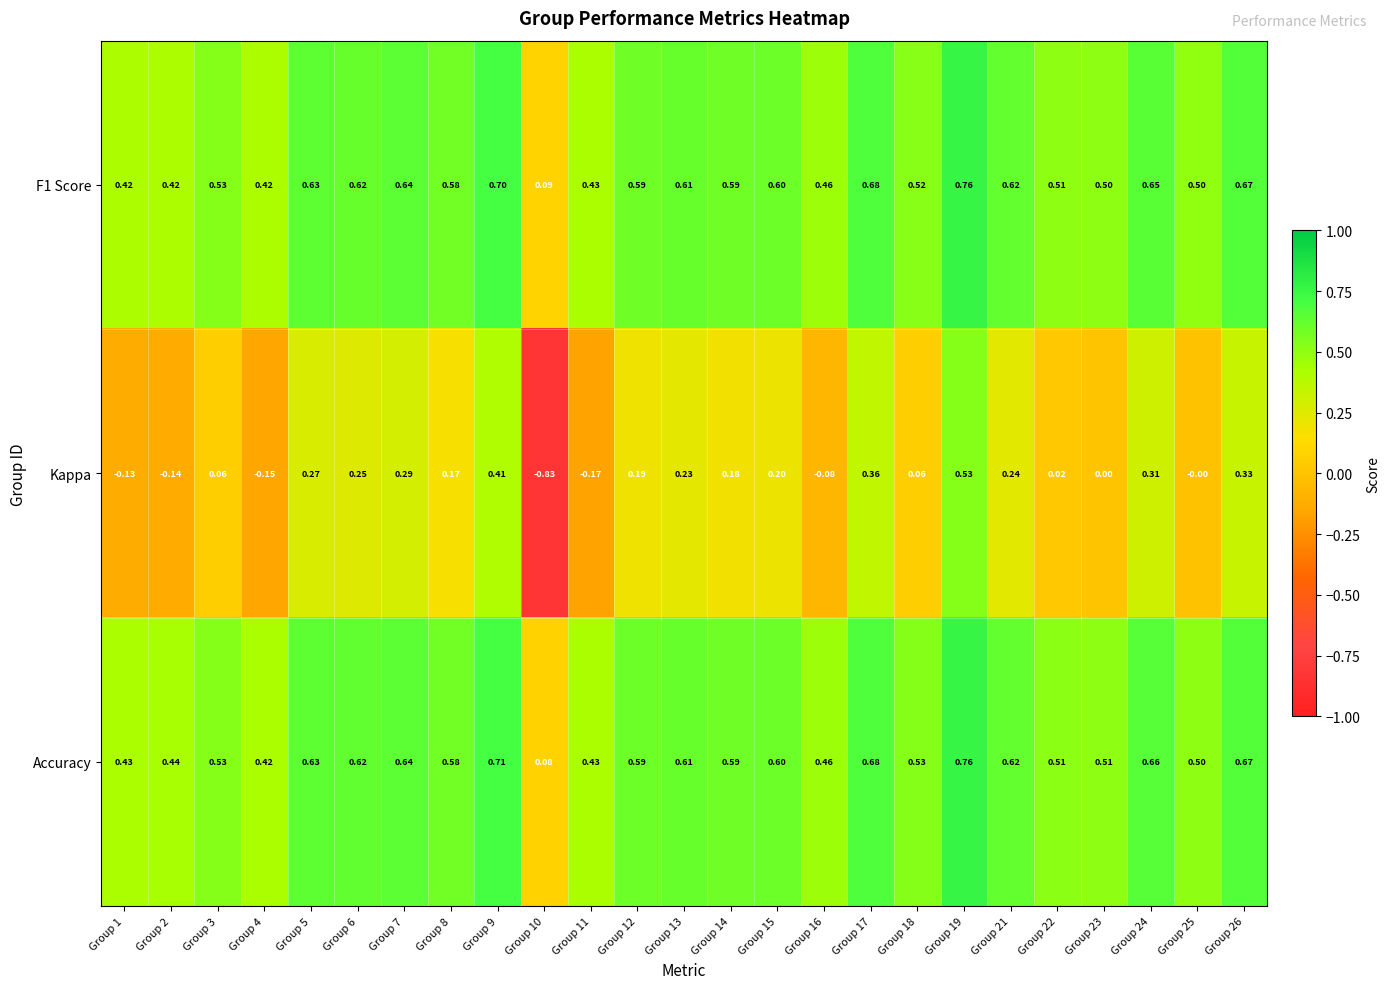

What is the total value across all series at Group 15?

1.4